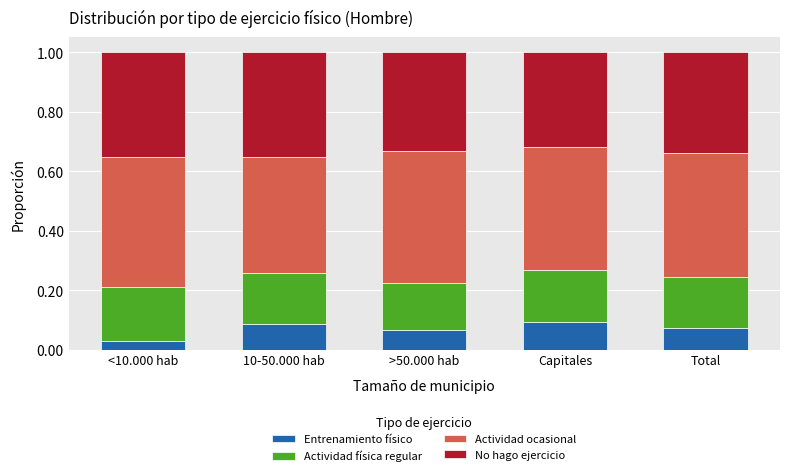

True or false: Entrenamiento físico has a value of 0.1 at 10-50.000 hab.

True